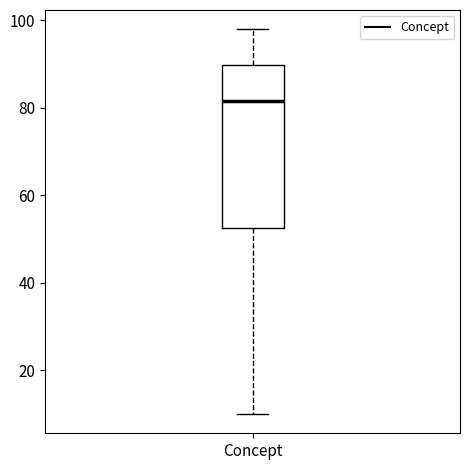

Transcribe this box plot: give where the median line is, the range the box spans, and where the two whiskers end, as read against the y-axis. The values are not printed on the chart, so give them approximately, as read against the axis.

median 82, box 52 to 90, whiskers 10 to 98